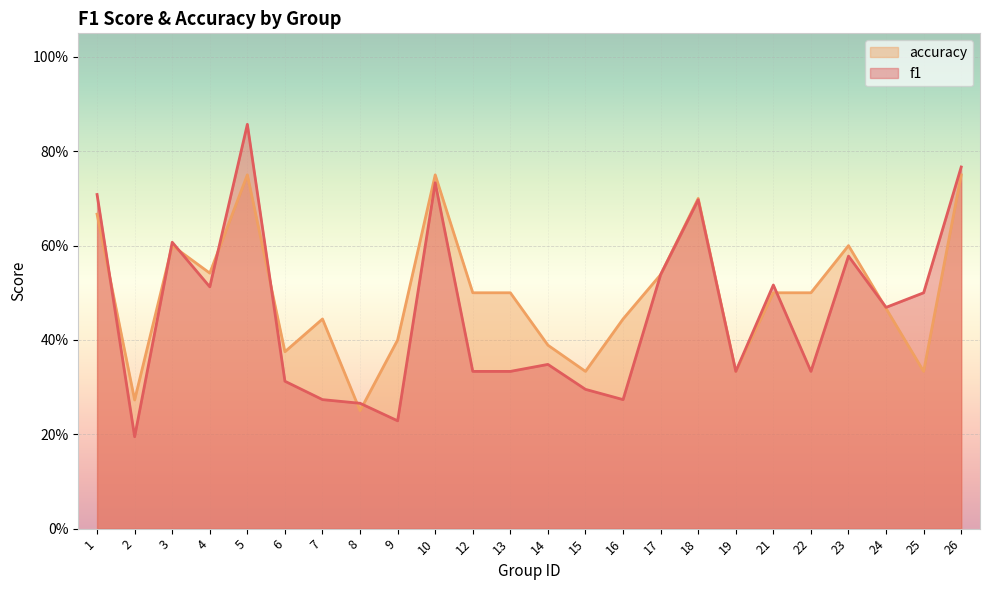

Rank the series by their average value, from highest to lowest.

accuracy, f1